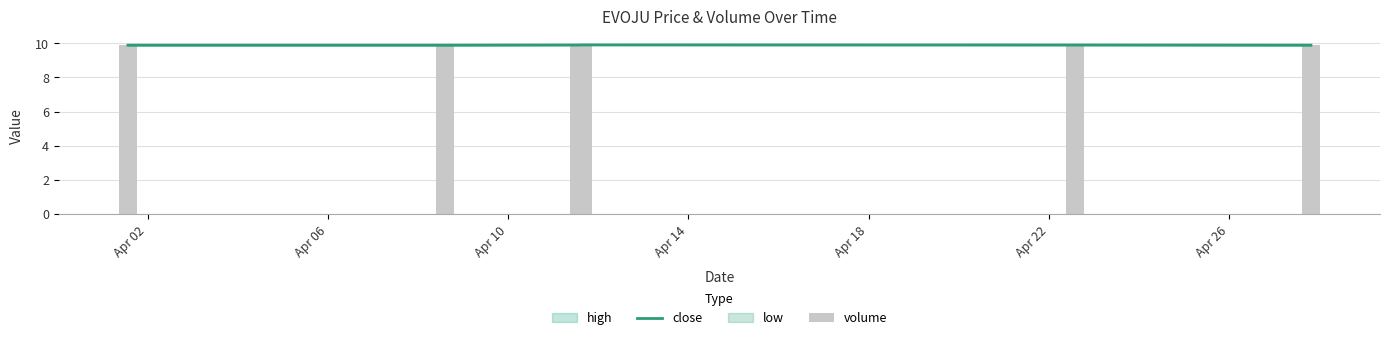

What is the highest value of the close series?

9.9